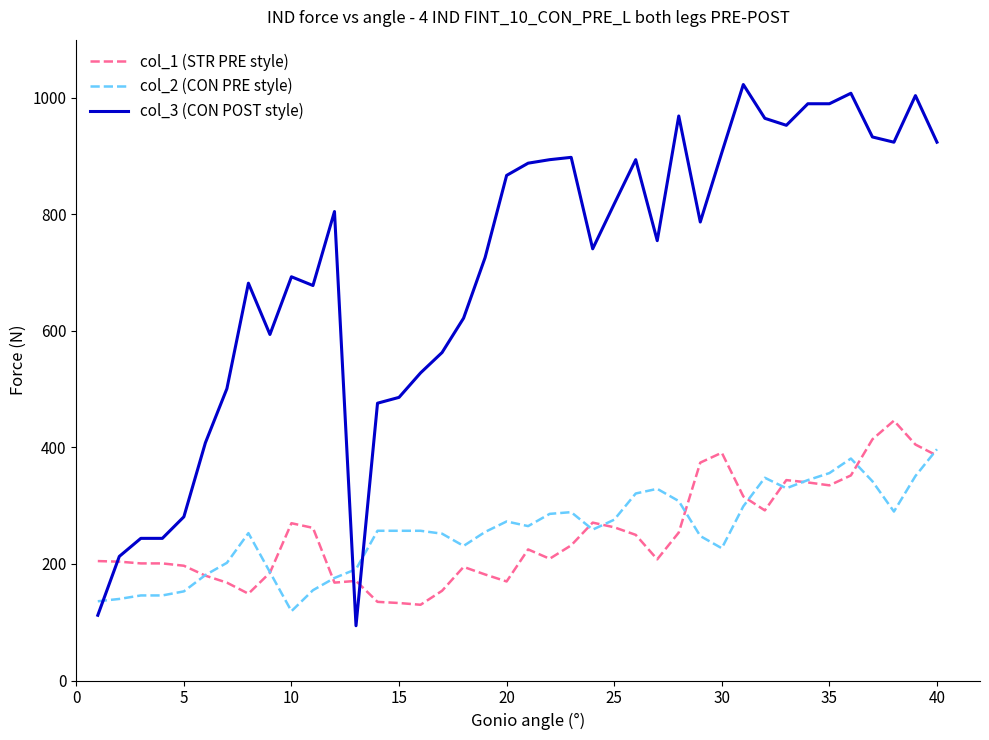

Which series has the widest spread of values?

col_3 (CON POST style)